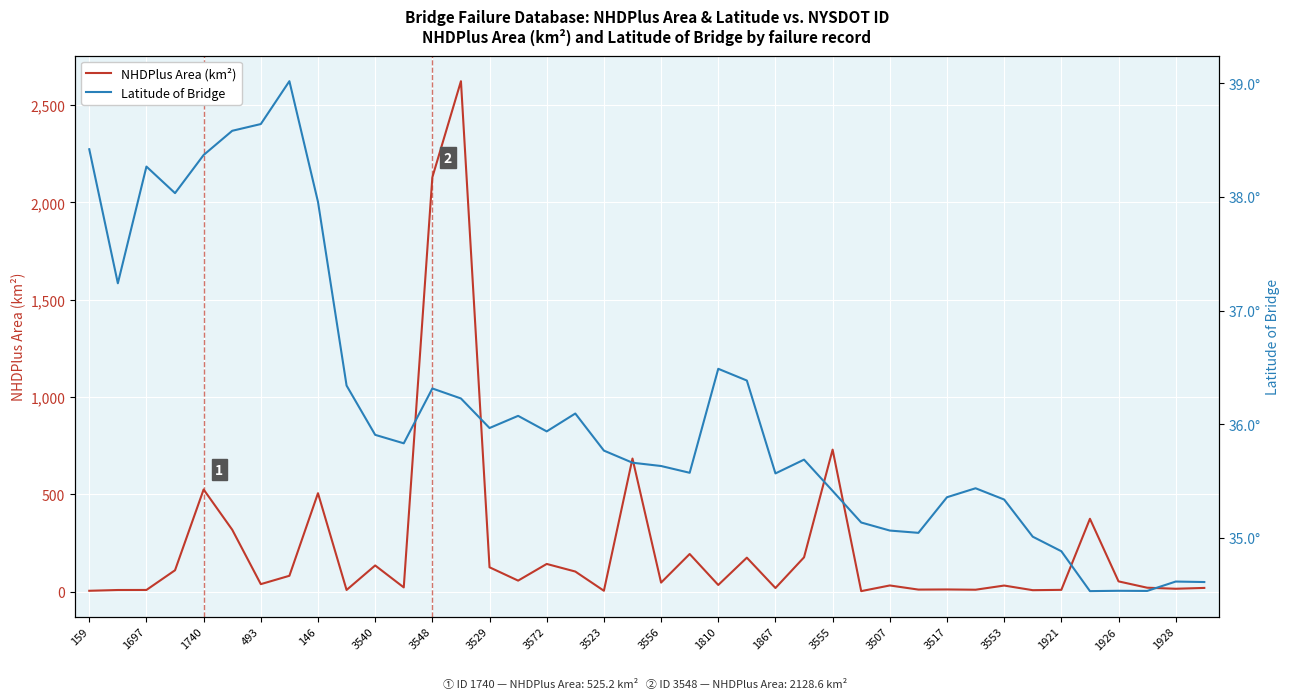

Does the chart display data point markers on the line(s)?

No